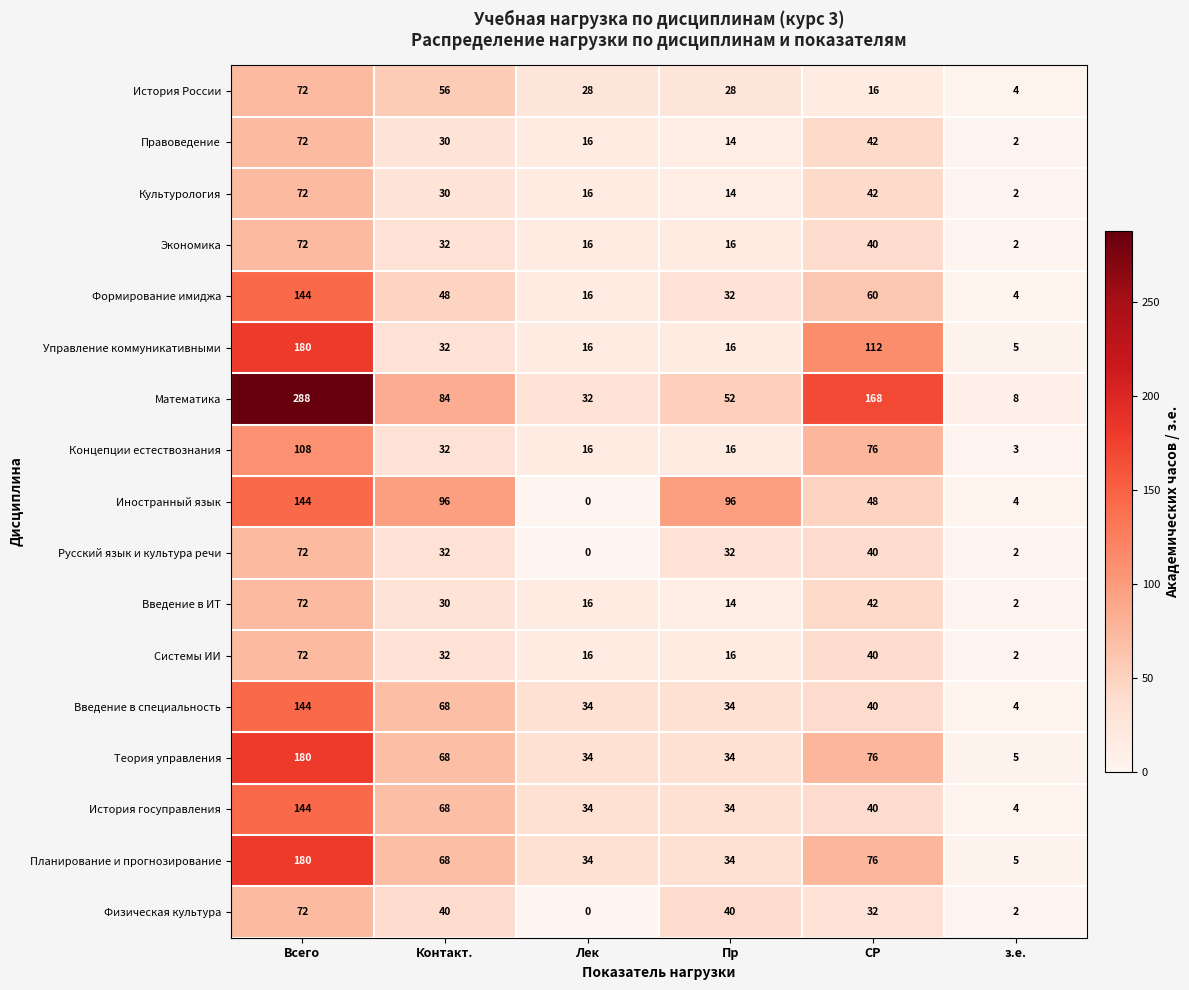

What is the difference between the highest and lowest values at Контакт.?

66